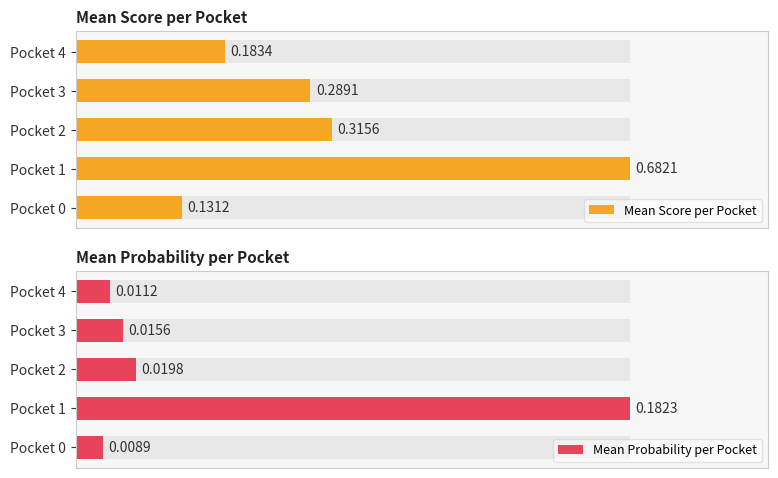

Is it true that Mean Probability per Pocket equals 0.0 at Pocket 2?

False